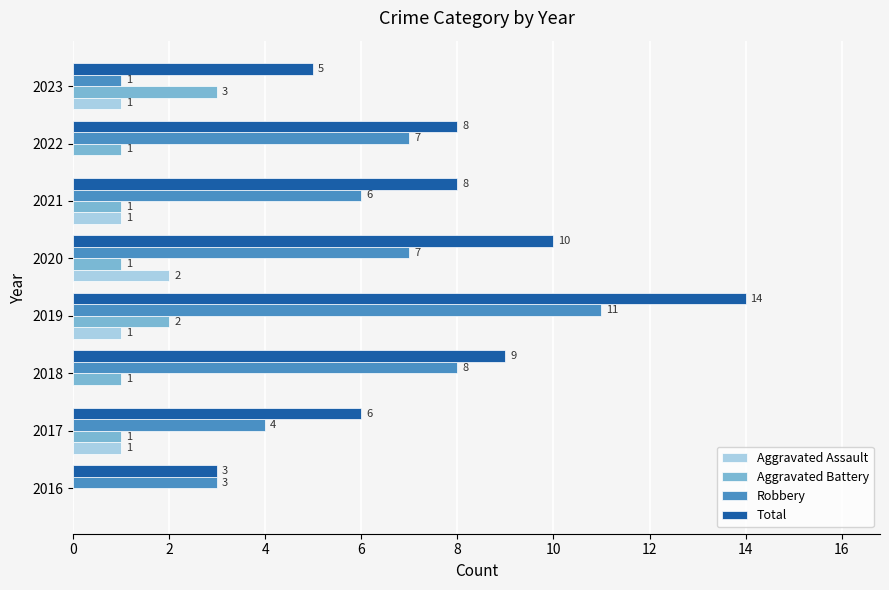

How many series are shown in this chart?

4